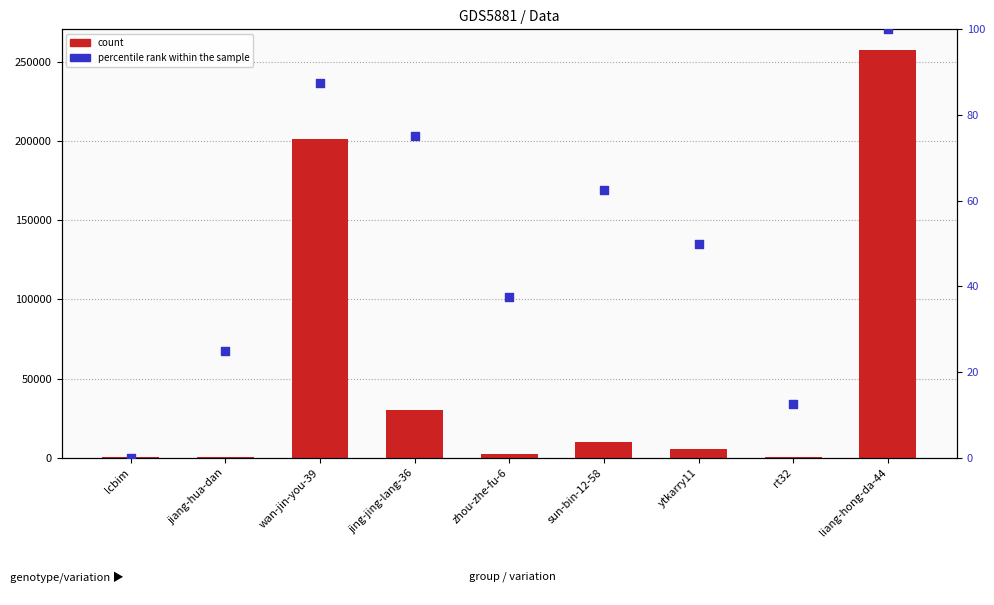

Is the value of percentile rank within the sample at rt32 greater than the value of count at lcbim?

No